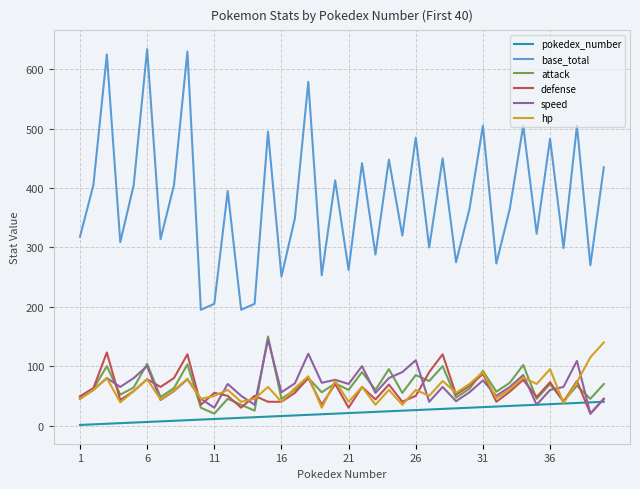

Which series has the largest range (max minus min)?

base_total